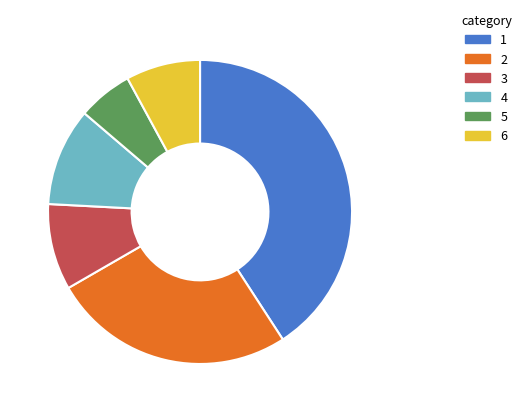

Does any single category account for the majority?

No